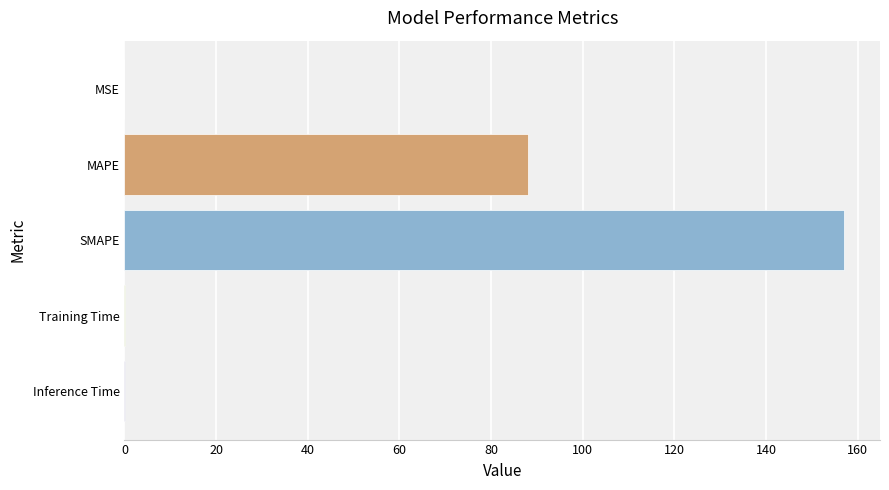

True or false: the data shows 0.0 at MSE.

True